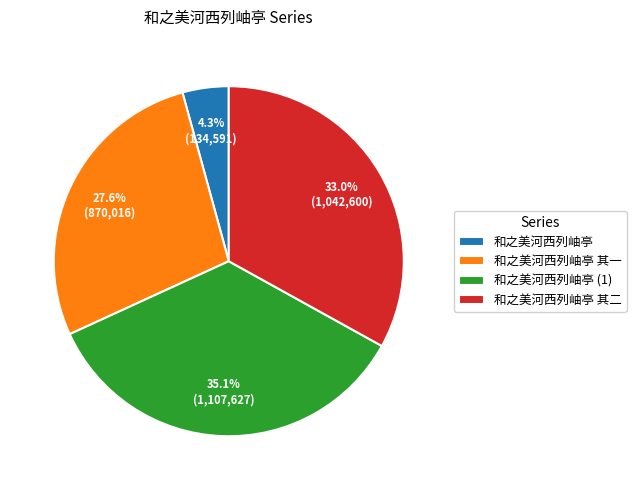

Rank the categories by value from lowest to highest.

和之美河西列岫亭, 和之美河西列岫亭 其一, 和之美河西列岫亭 其二, 和之美河西列岫亭 (1)